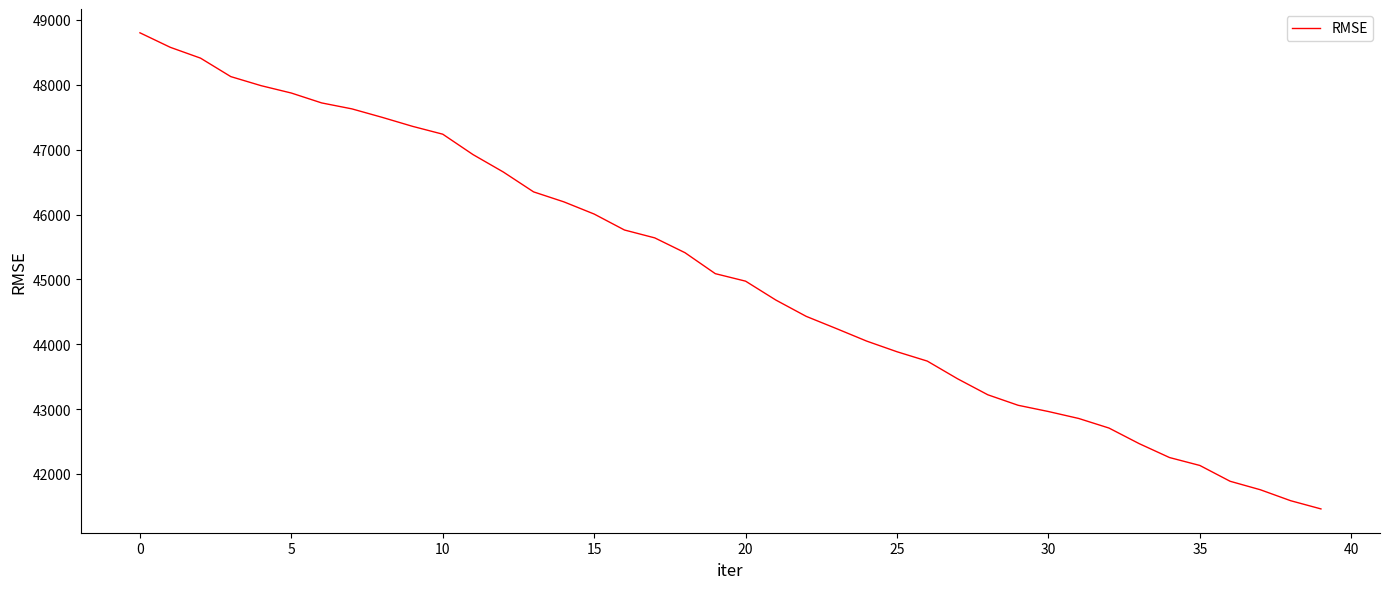

What is the maximum value shown in the chart?

48801.3